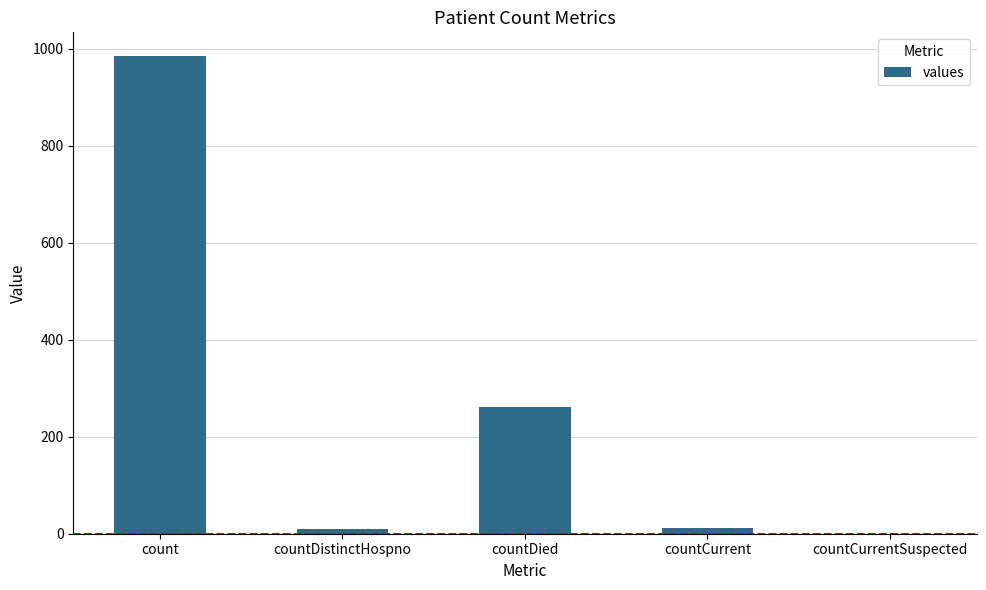

Count the number of categories in the chart.

5